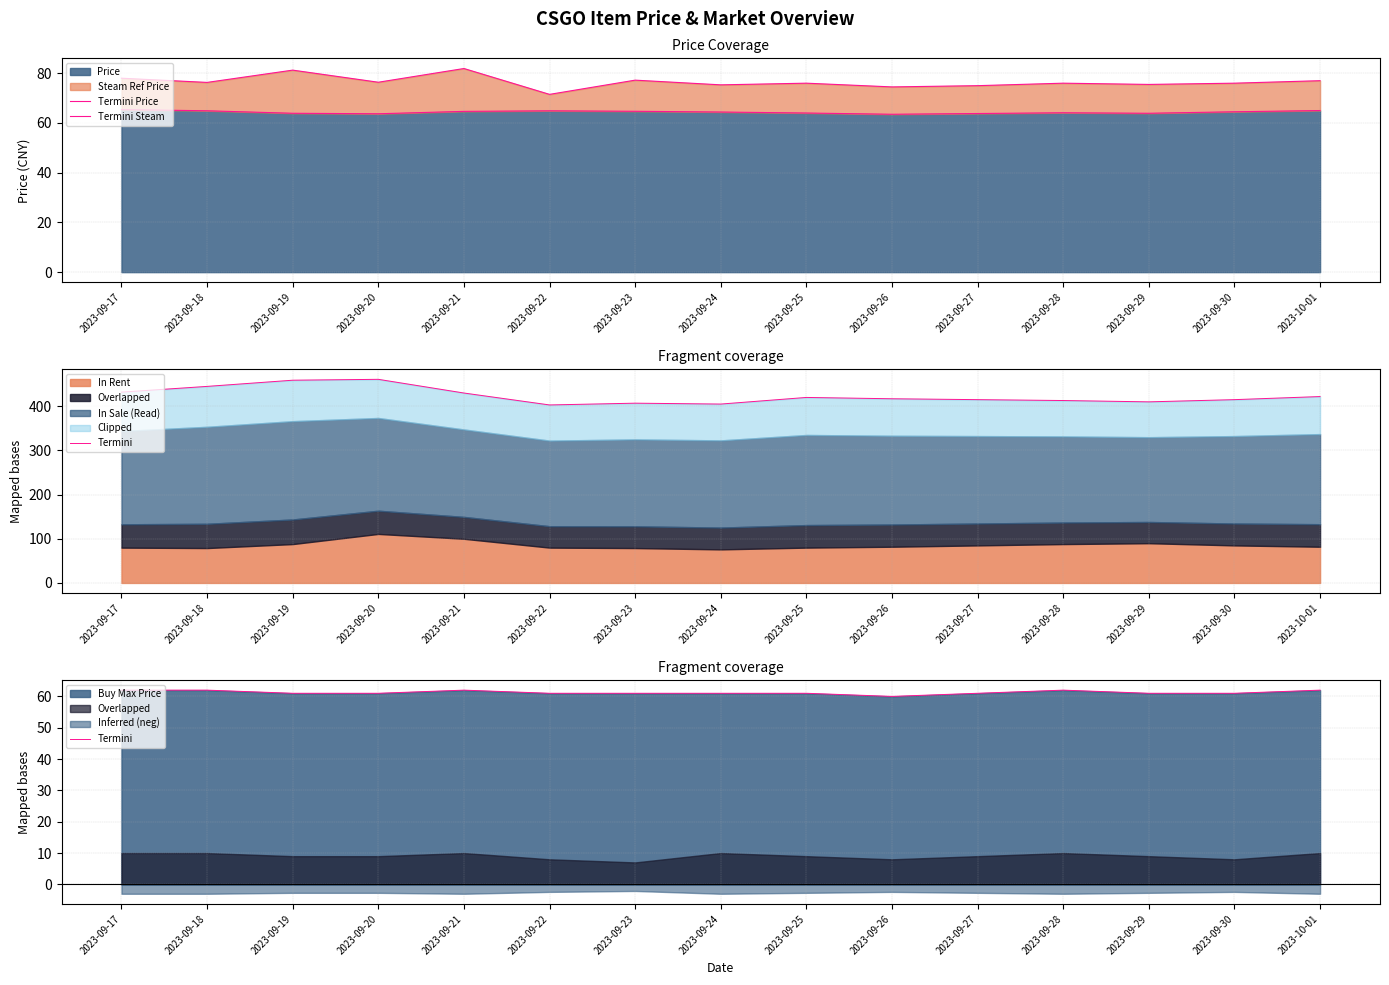

What is the maximum value for Price?

65.4